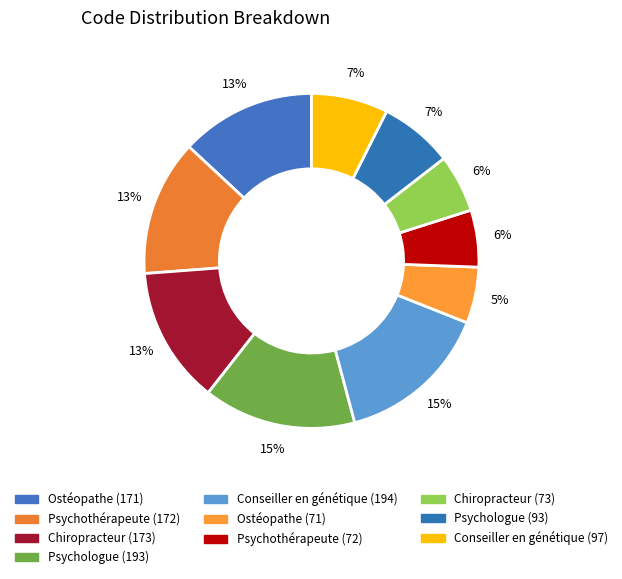

Is there a majority slice in this chart?

No